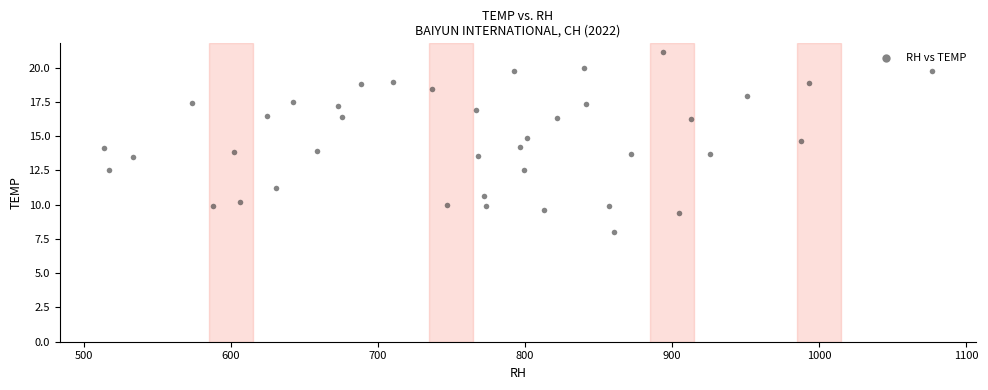

What is the range of Y values (max minus min)?

13.1